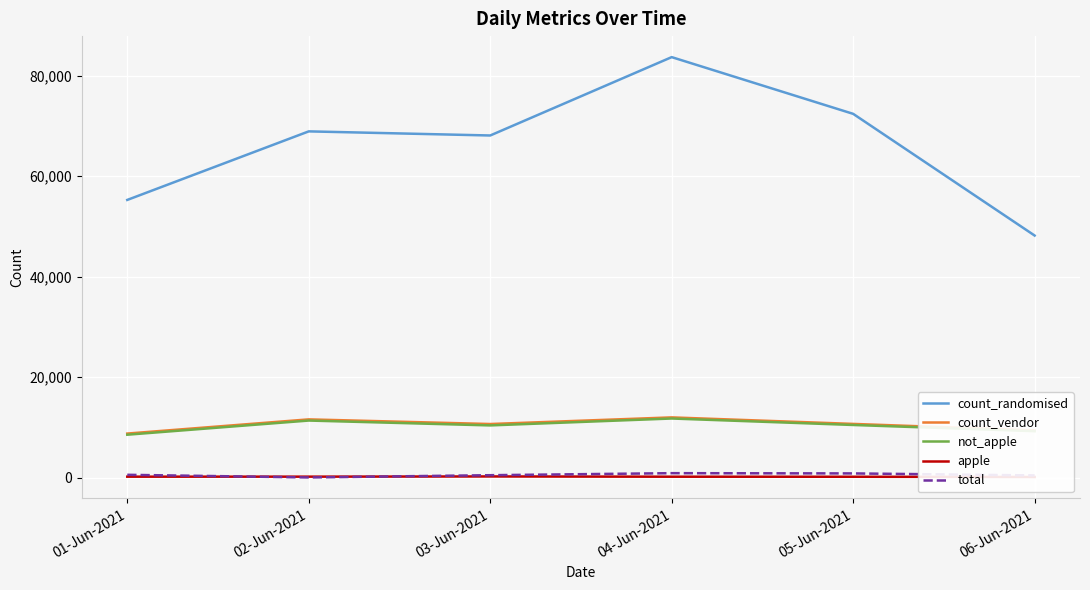

What is the approximate value of not_apple at 02-Jun-2021?

11390